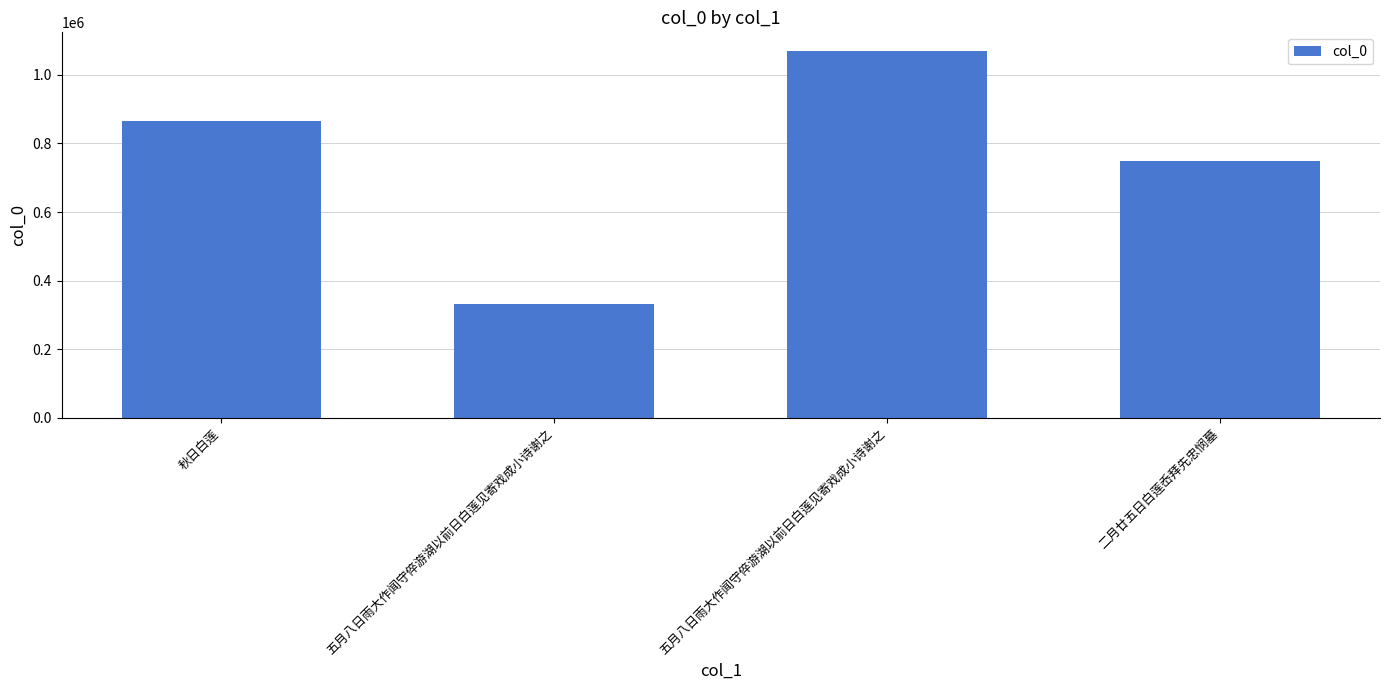

What is the greatest value displayed?

1070950